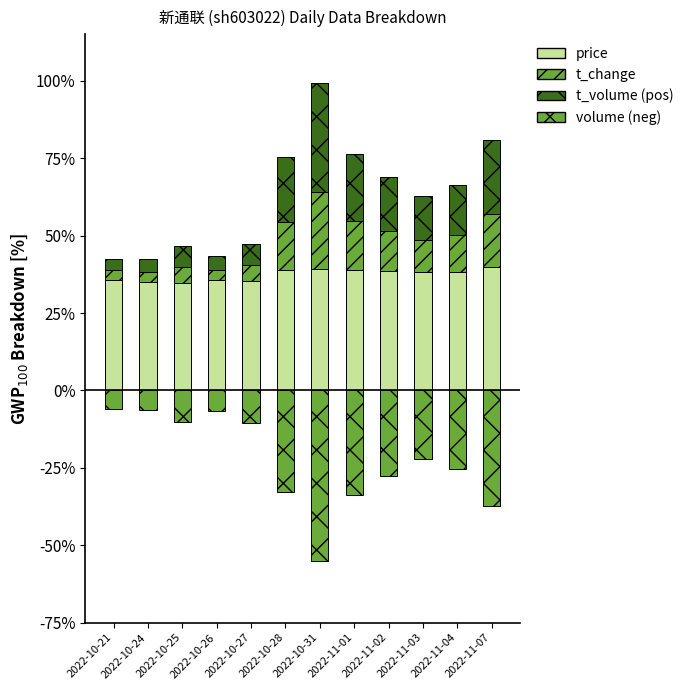

What is the smallest value displayed?

-55.0